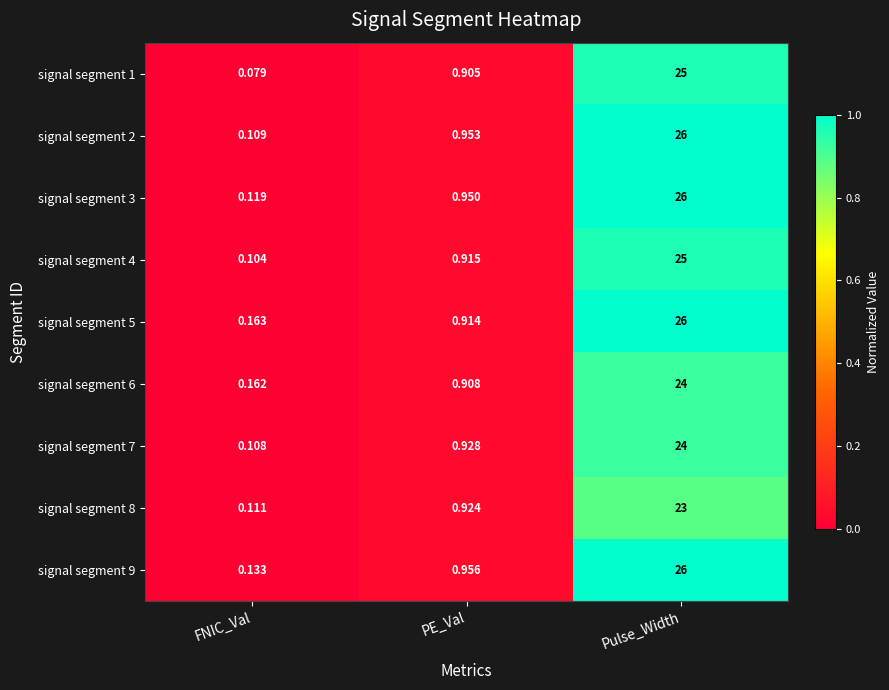

List the labels in order of signal segment 1 value, largest first.

Pulse_Width, PE_Val, FNIC_Val